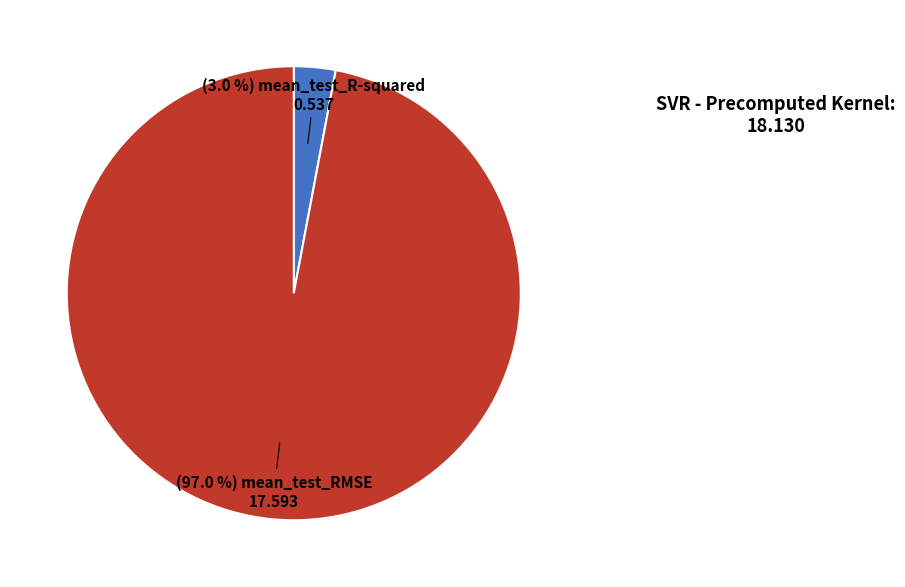

Is there a majority slice in this chart?

Yes